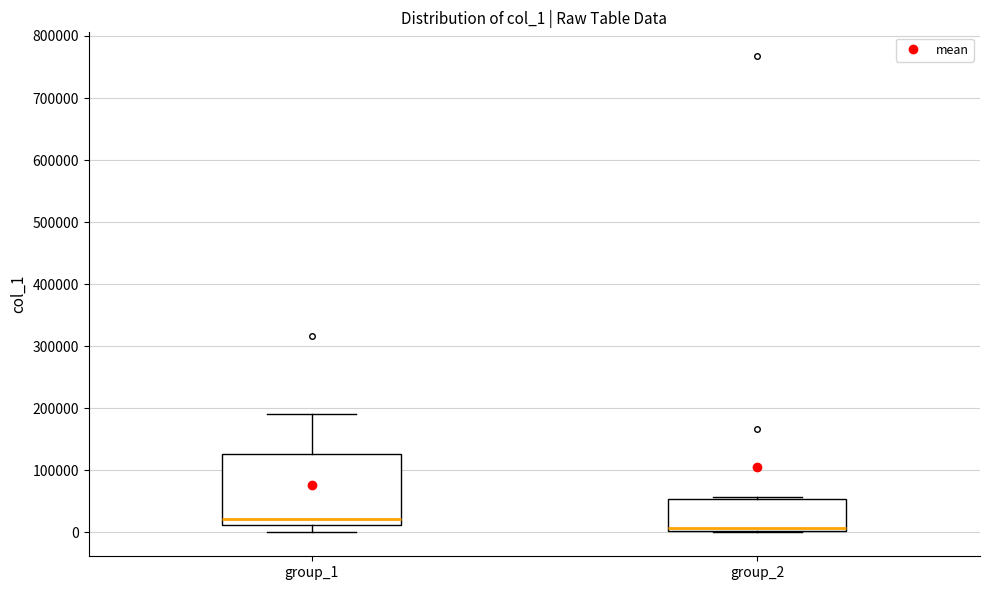

Reading left to right, transcribe this box plot: for each box, give where its median line is, the range the box spans, and where its two whiskers end, as read against the y-axis. The values are not printed on the chart, so give them approximately, as read against the axis.

group_1: median 20000, box 10000 to 130000, whiskers 0 to 190000
group_2: median 10000, box 0 to 50000, whiskers 0 to 60000